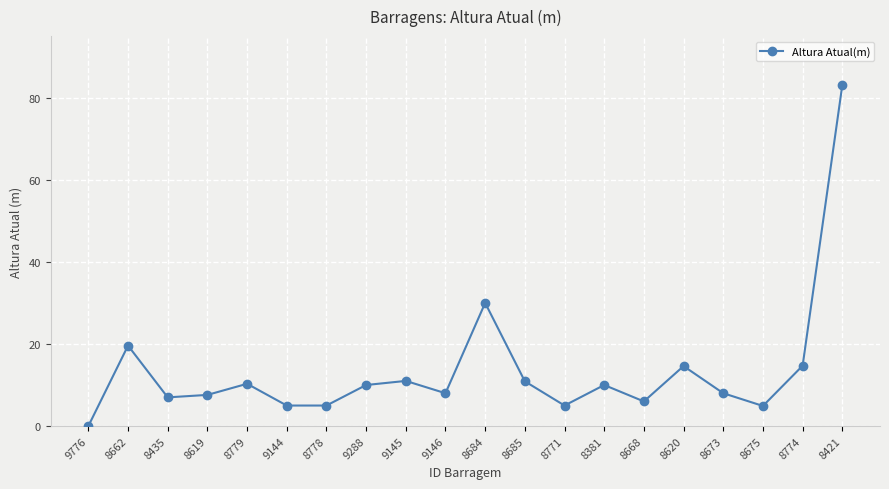

How many lines are shown in the chart?

1